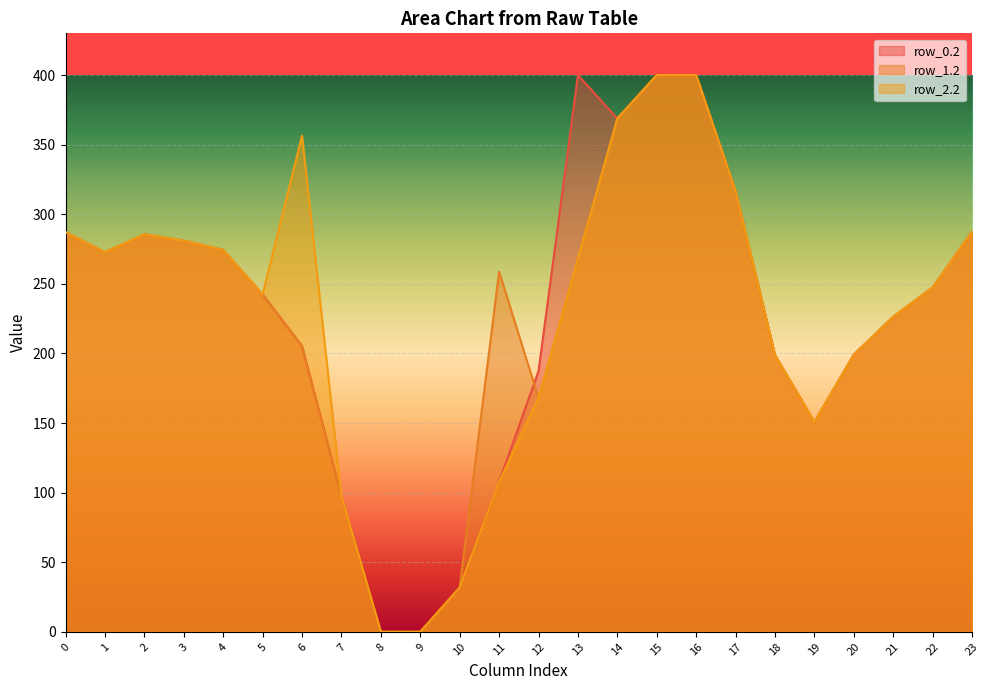

Reading left to right, list all the values displayed in this chart.

row_0.2: 287.1	272.7	285.5	281.0	274.4	242.4	205.3	97.4	0.0	0.0	31.9	107.6	187.2	400.0	368.8	400.0	400.0	316.5	198.8	150.8	199.2	226.4	247.4	287.5
row_1.2: 287.1	272.7	285.5	281.0	274.4	242.4	205.3	97.4	0.0	0.0	31.9	258.8	168.0	268.1	368.8	400.0	400.0	316.5	198.8	150.8	199.2	226.4	247.4	287.5
row_2.2: 287.1	272.7	285.5	281.0	274.4	242.4	356.5	97.4	0.0	0.0	31.9	107.6	168.0	268.1	368.8	400.0	400.0	316.5	198.8	150.8	199.2	226.4	247.4	287.5